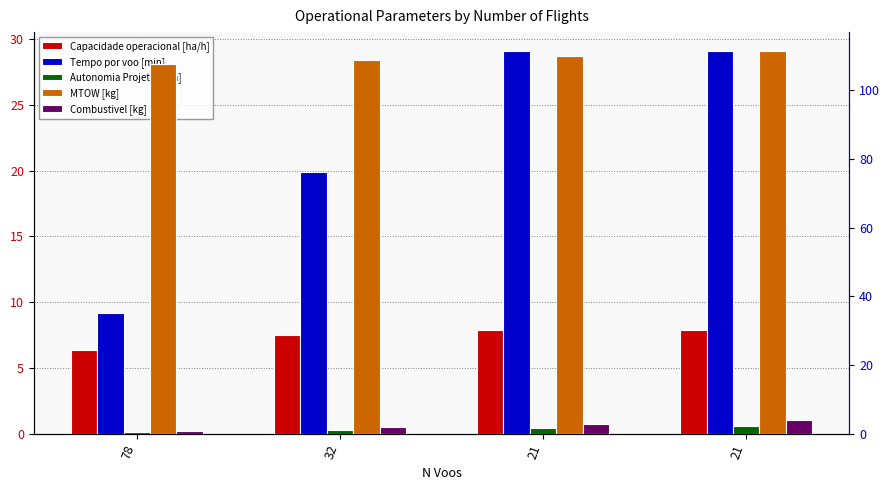

Is the value of Tempo por voo [min] at 21 greater than the value of Combustivel [kg] at 32?

Yes